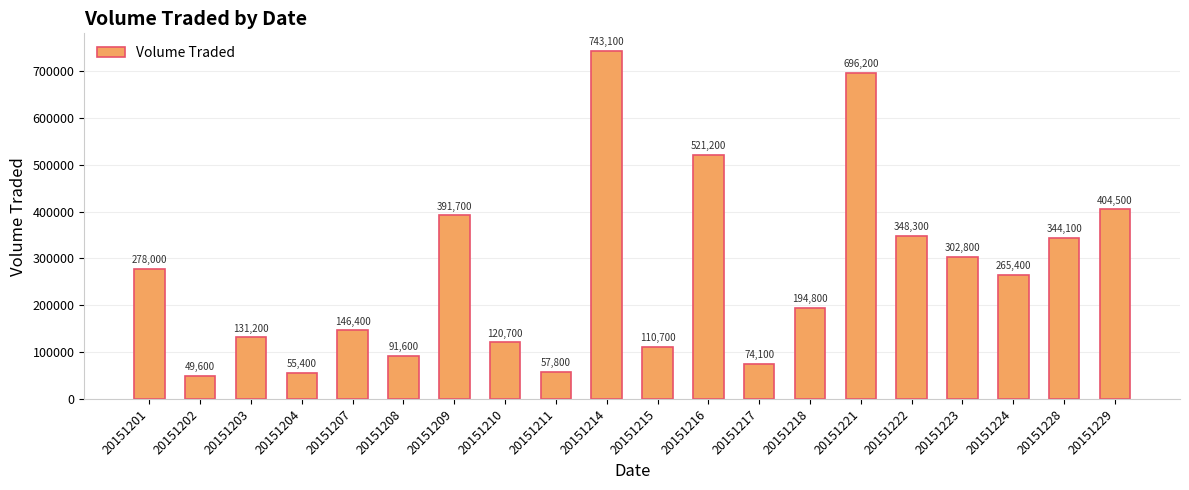

The value at 20151229 is 611003. True or false?

False